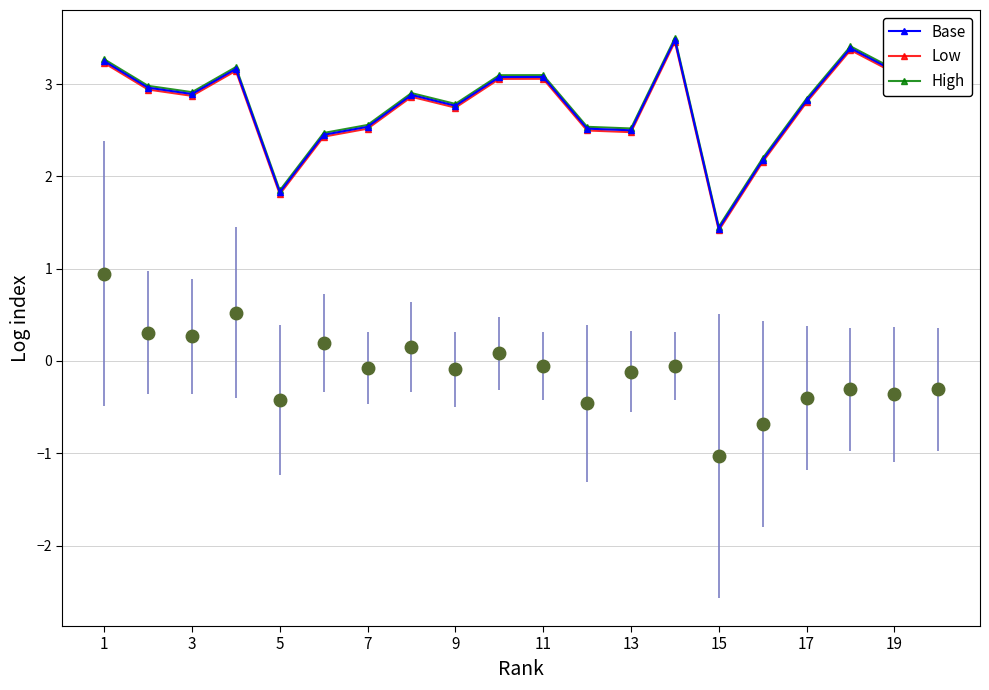

Is it true that High equals 1.1 at 3?

False